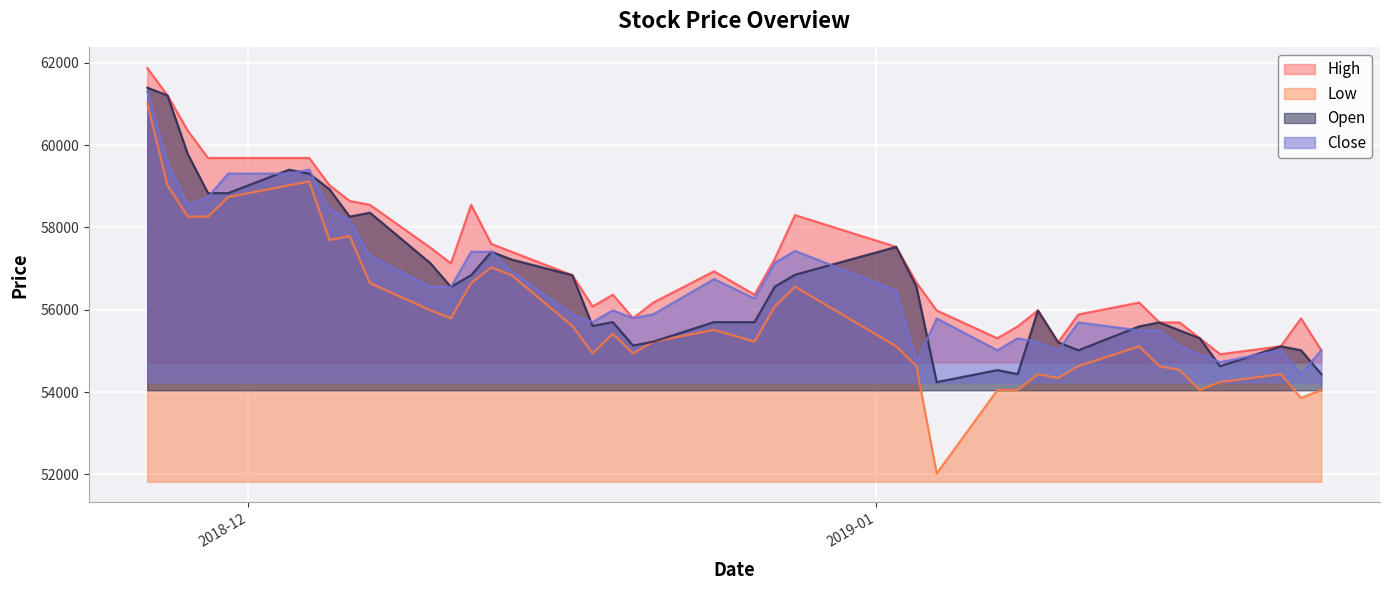

What is the sum of all Open values?

2267551